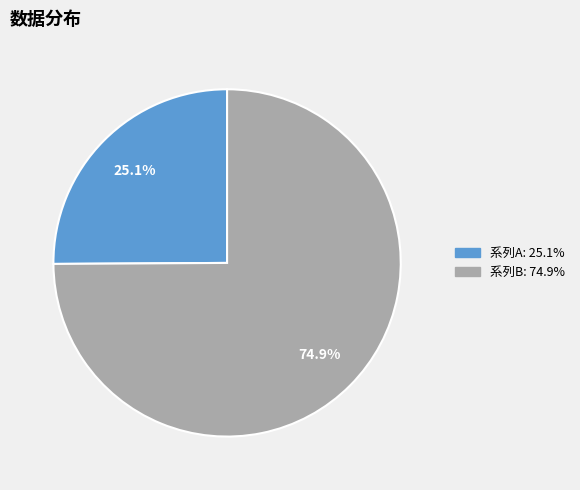

Is there any slice that represents more than half of the pie?

Yes